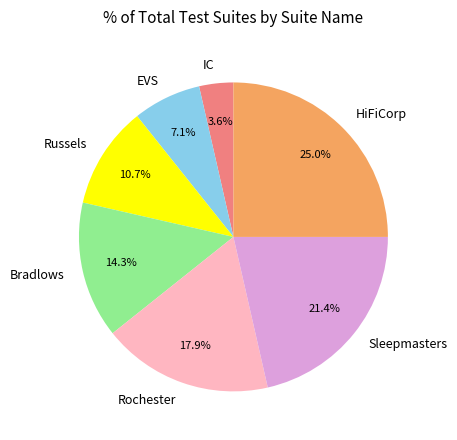

To the nearest percent, what portion does Rochester represent?

18%